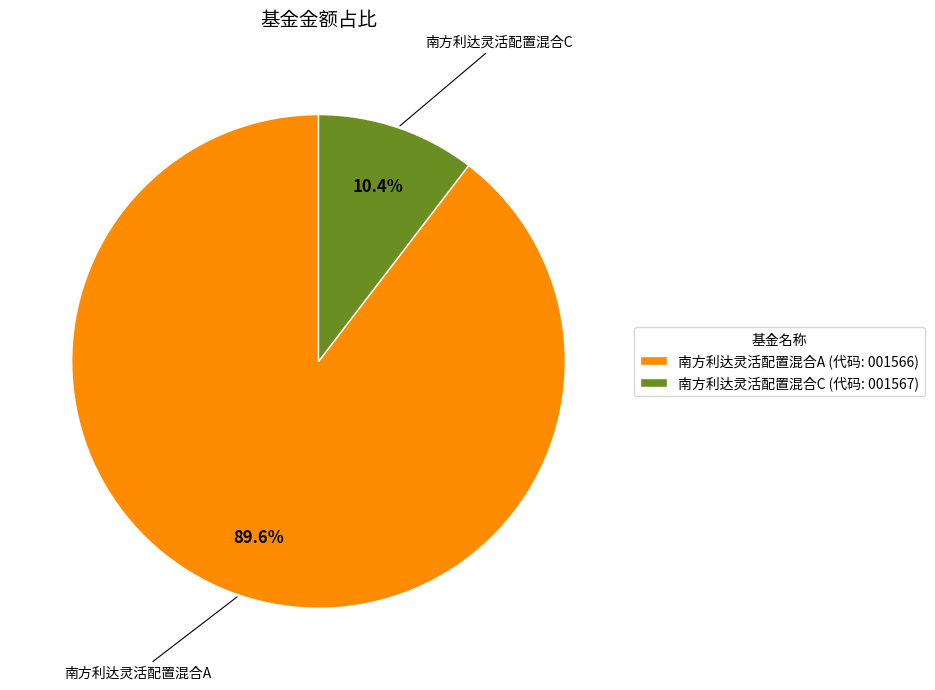

The 南方利达灵活配置混合A slice represents 90% of the pie. True or false?

True